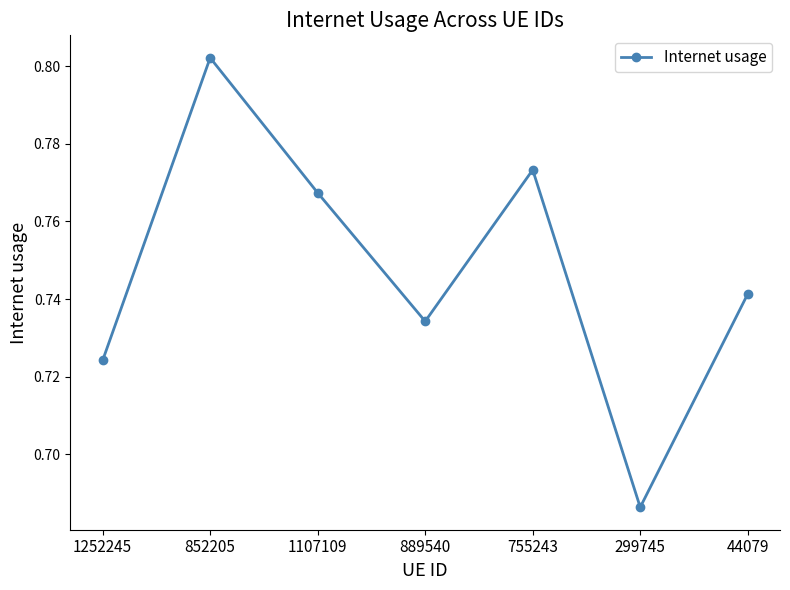

At which category does the chart reach its peak across all series?

852205